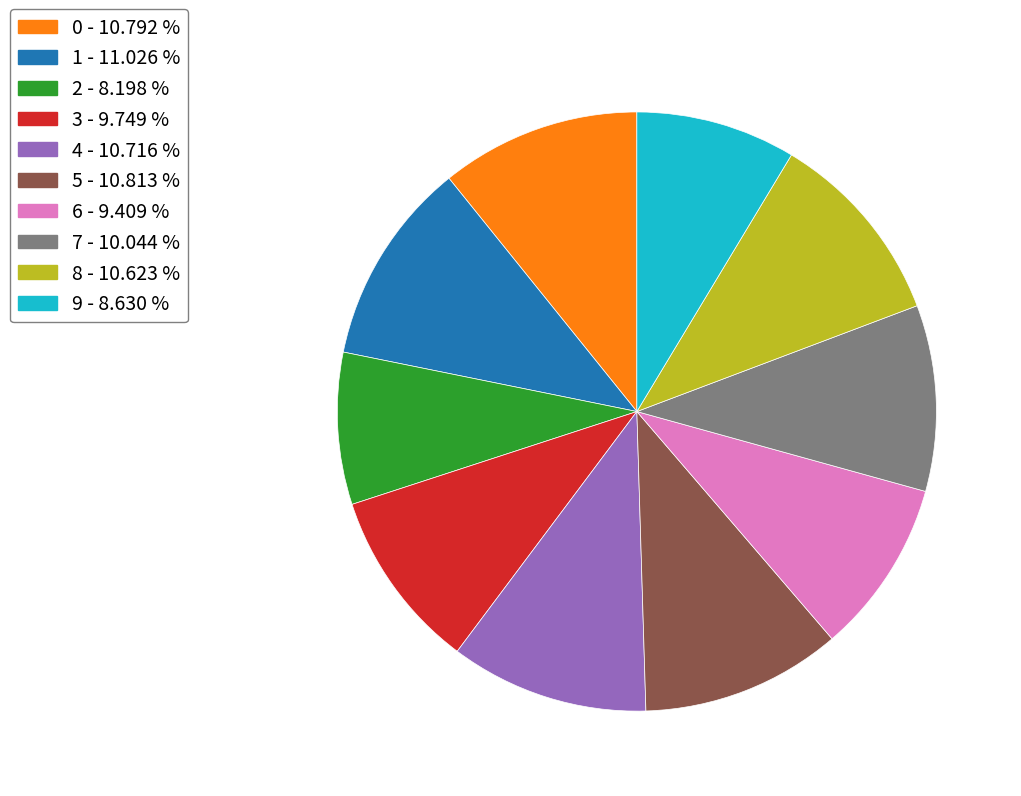

Is there a majority slice in this chart?

No